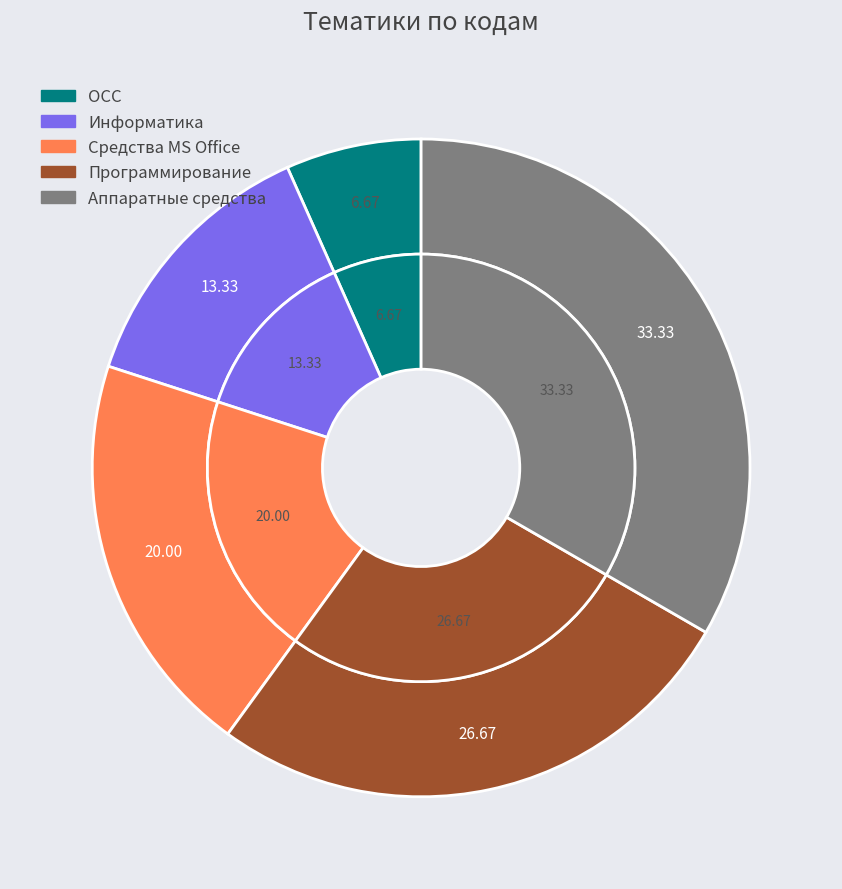

To the nearest percent, what portion does Программирование represent?

27%